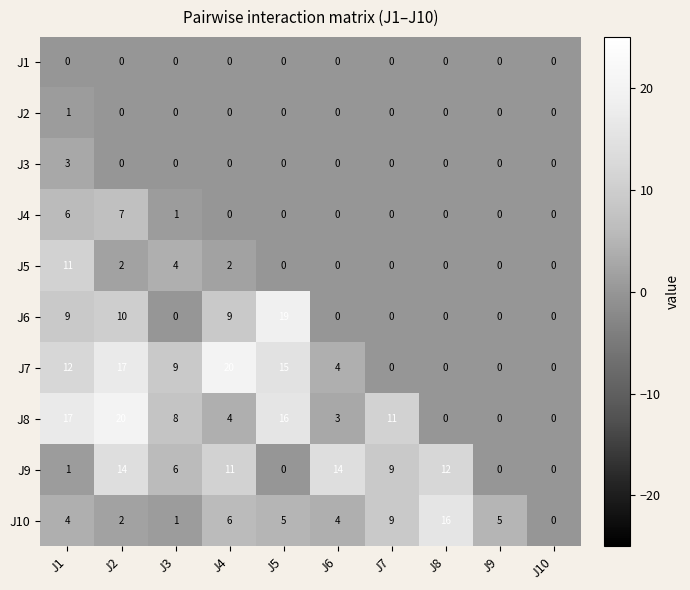

Count the number of categories in the chart.

10